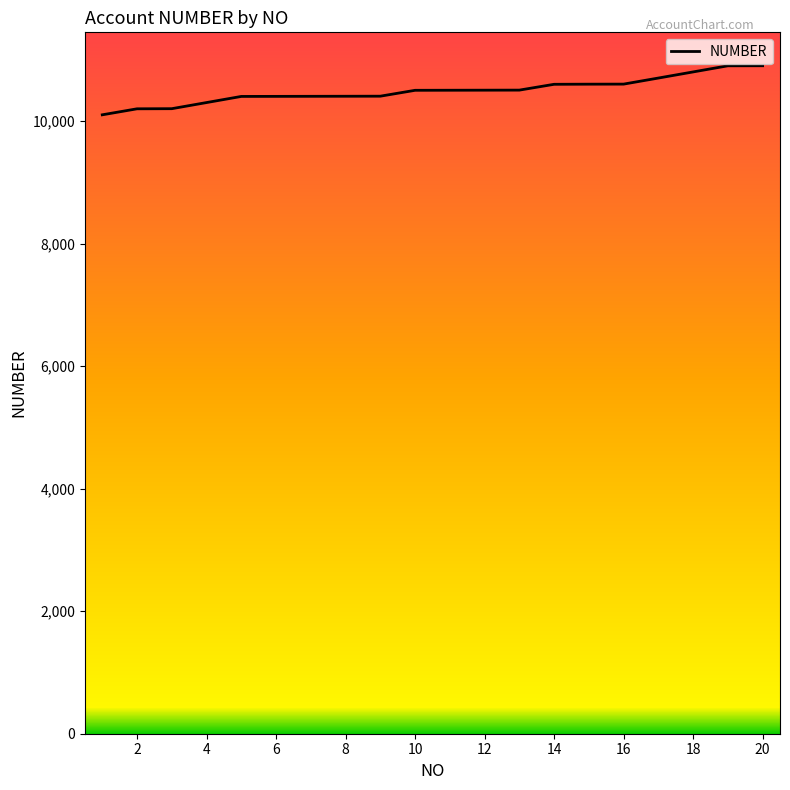

Does the chart have visible grid lines?

No